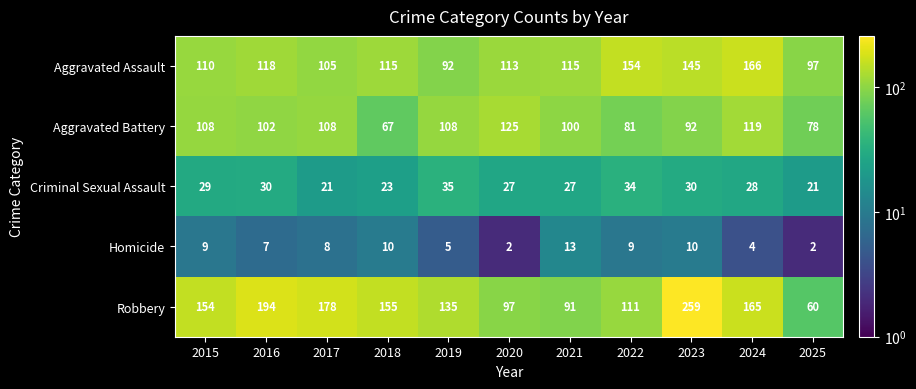

What is the sum of all Aggravated Battery values?

1088